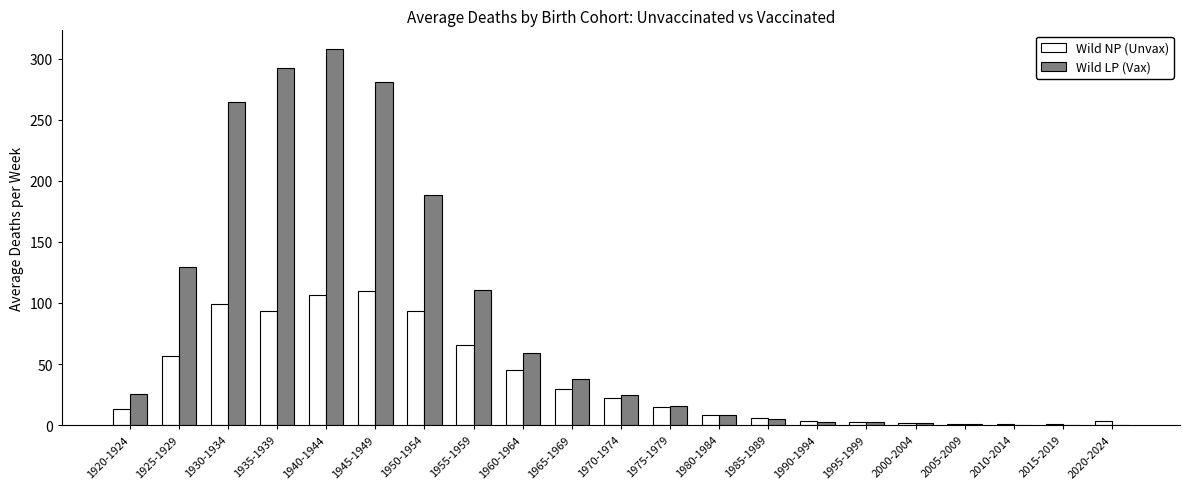

Which series has the largest total across all categories?

Wild LP (Vax)